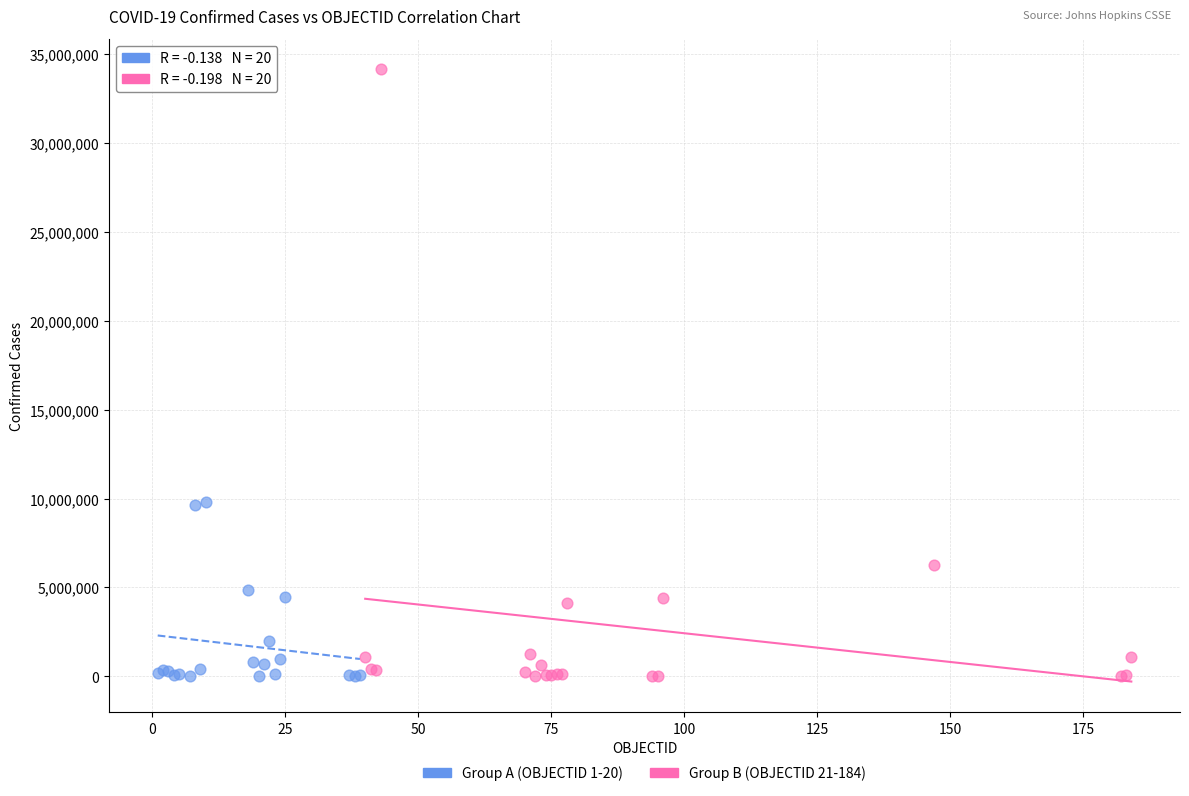

Which series has the widest spread of Y values?

Group B (OBJECTID 21-184)